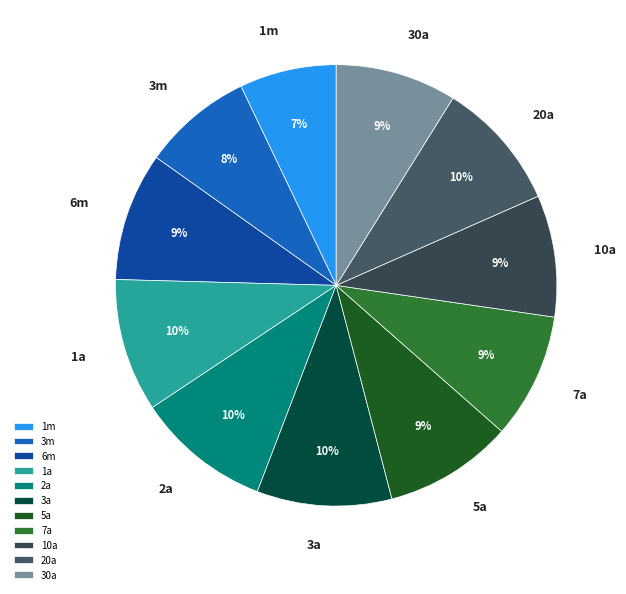

Is the sum of 1m and 3a greater than half?

No